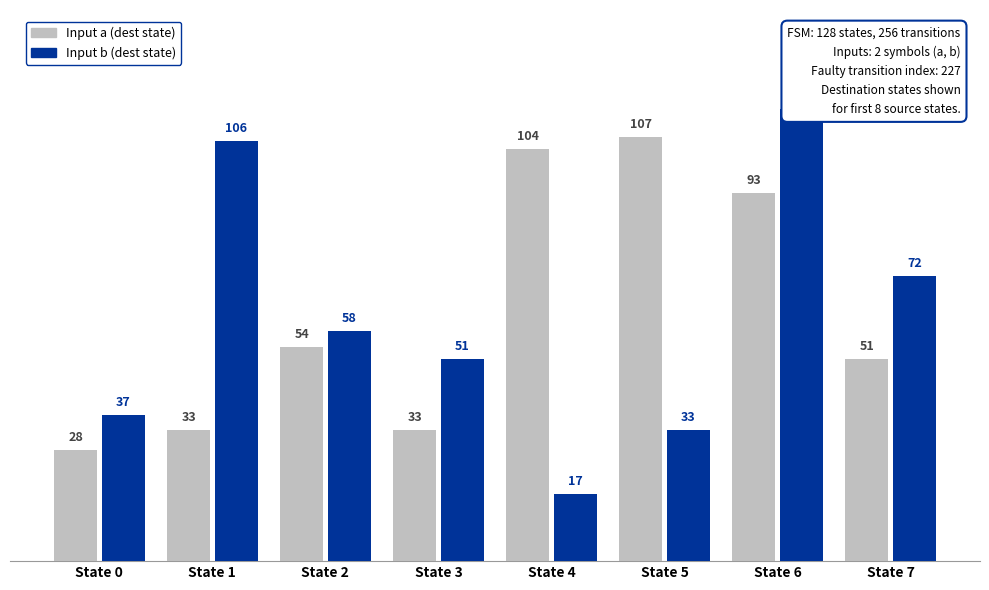

What is the total value across all series at State 1?

139